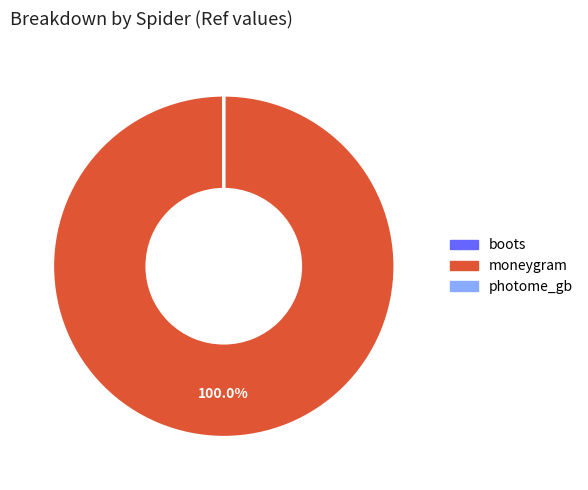

Is there any slice that represents more than half of the pie?

Yes